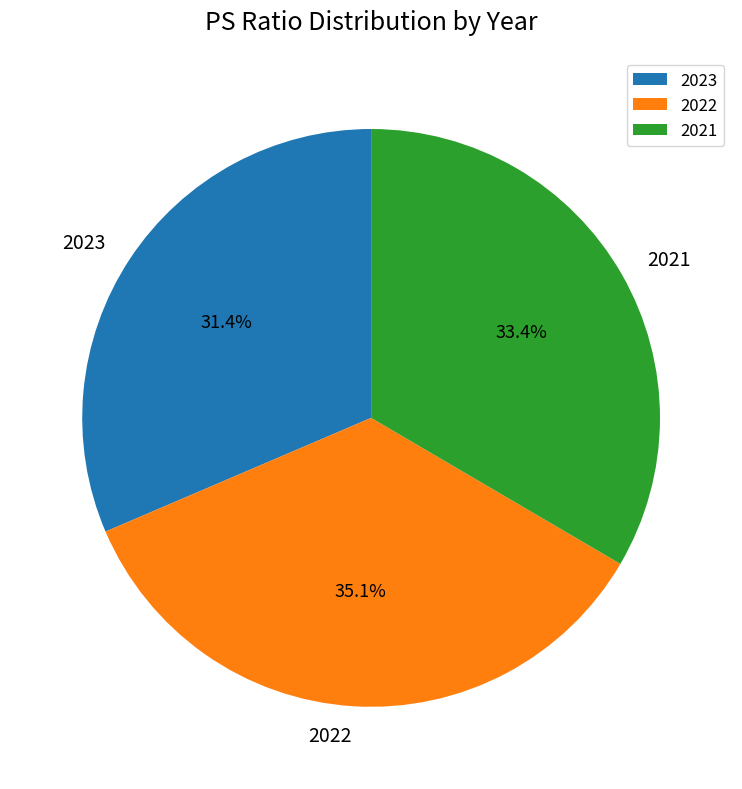

To the nearest percent, what is the difference between the largest and smallest slice percentages?

4%